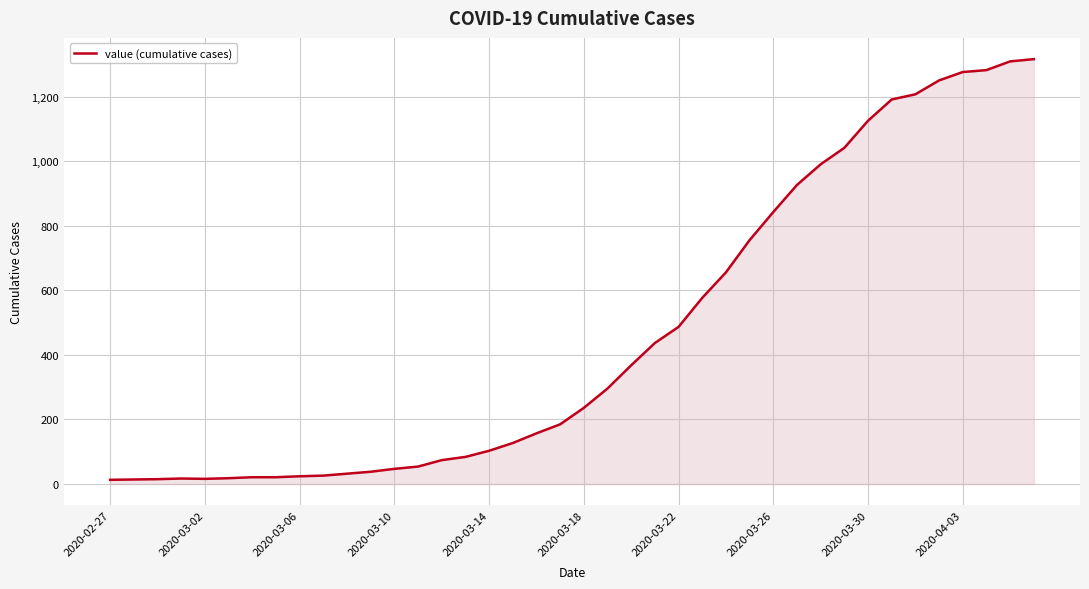

What is the greatest value displayed?

1317